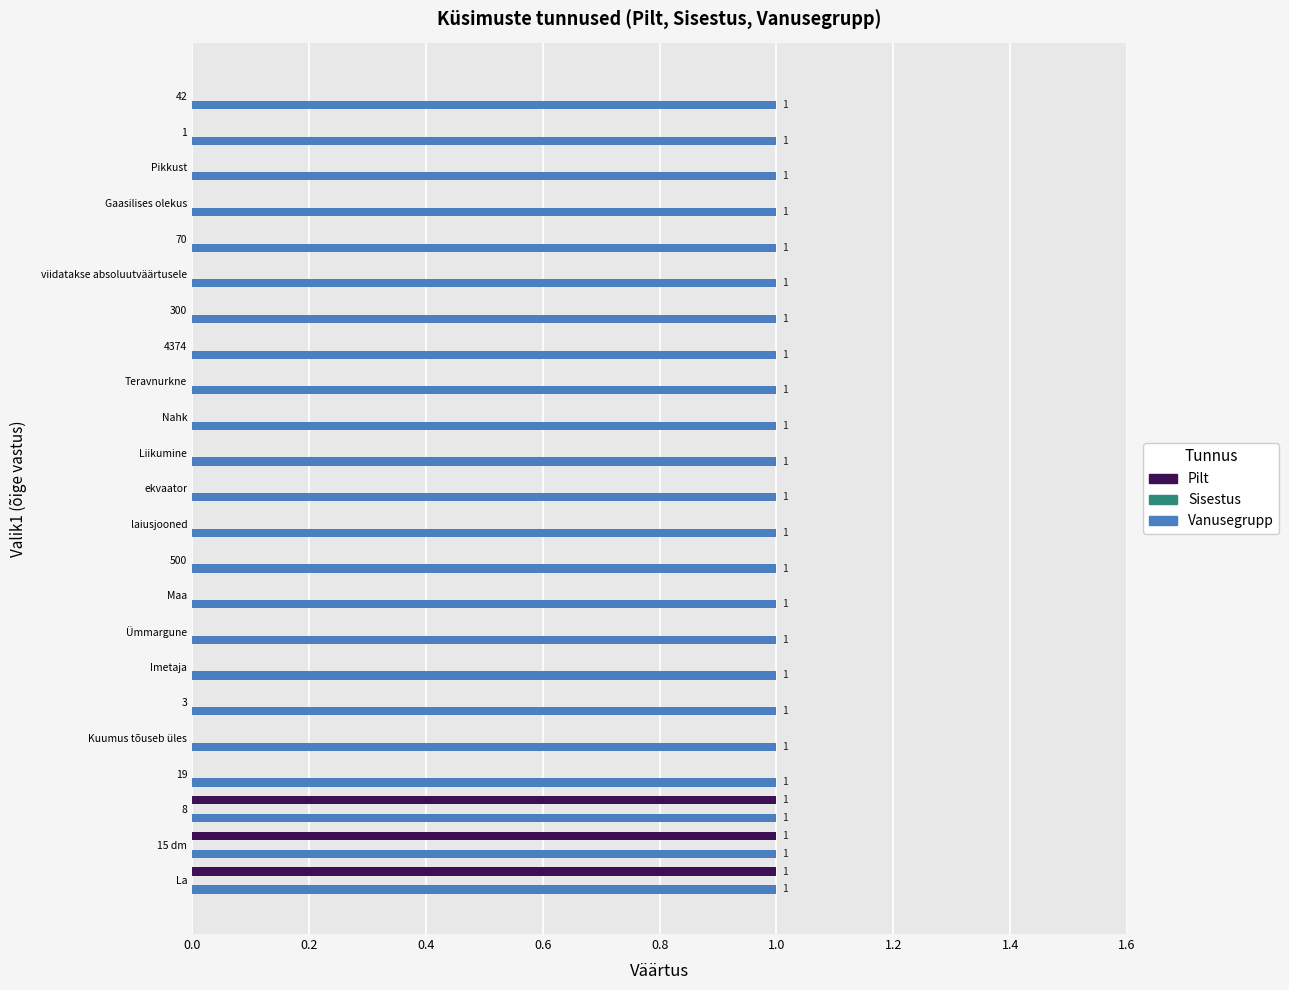

True or false: Pilt has a value of 0 at Liikumine.

True